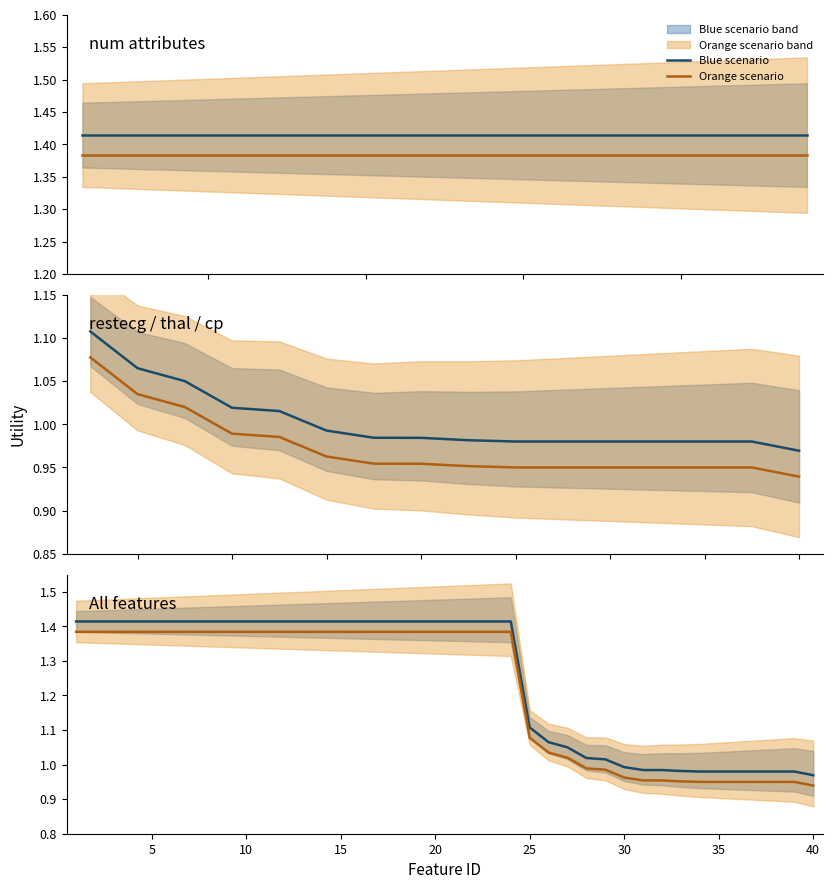

Rank the series by their average value, from lowest to highest.

Orange scenario, Blue scenario